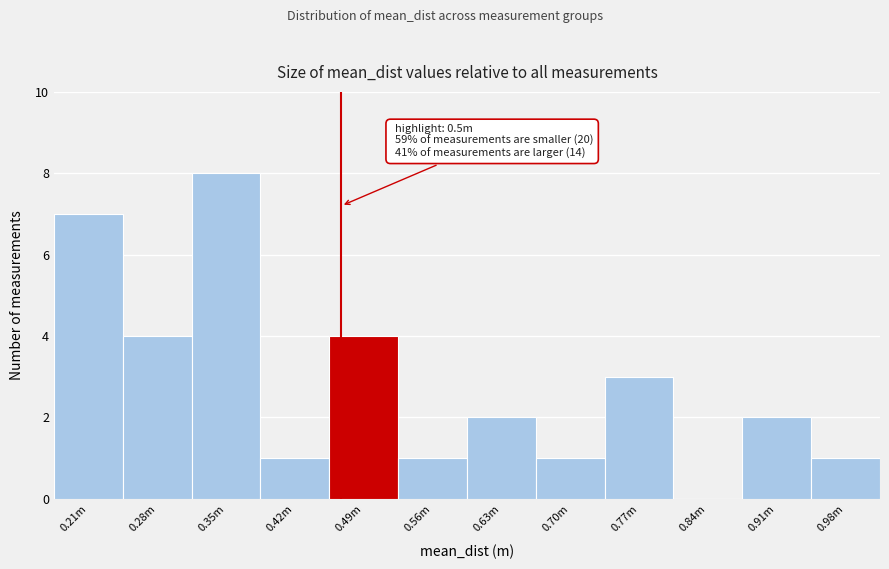

Reading left to right, transcribe all the data shown in this chart.

0.21m=7	0.28m=4	0.35m=8	0.42m=1	0.49m=4	0.56m=1	0.63m=2	0.70m=1	0.77m=3	0.84m=0	0.91m=2	0.98m=1